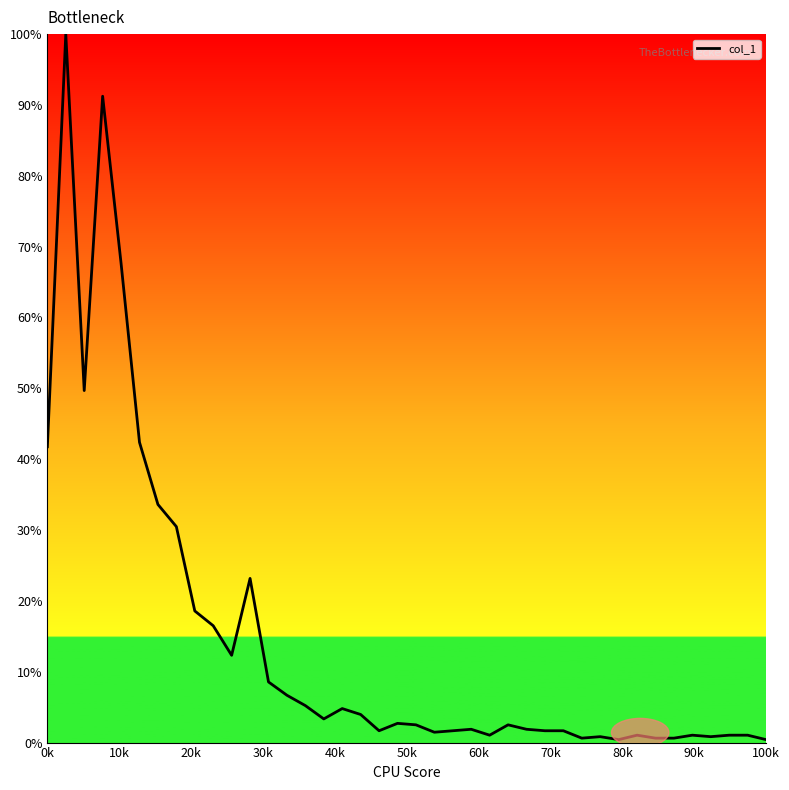

What is the greatest value displayed?

100.0